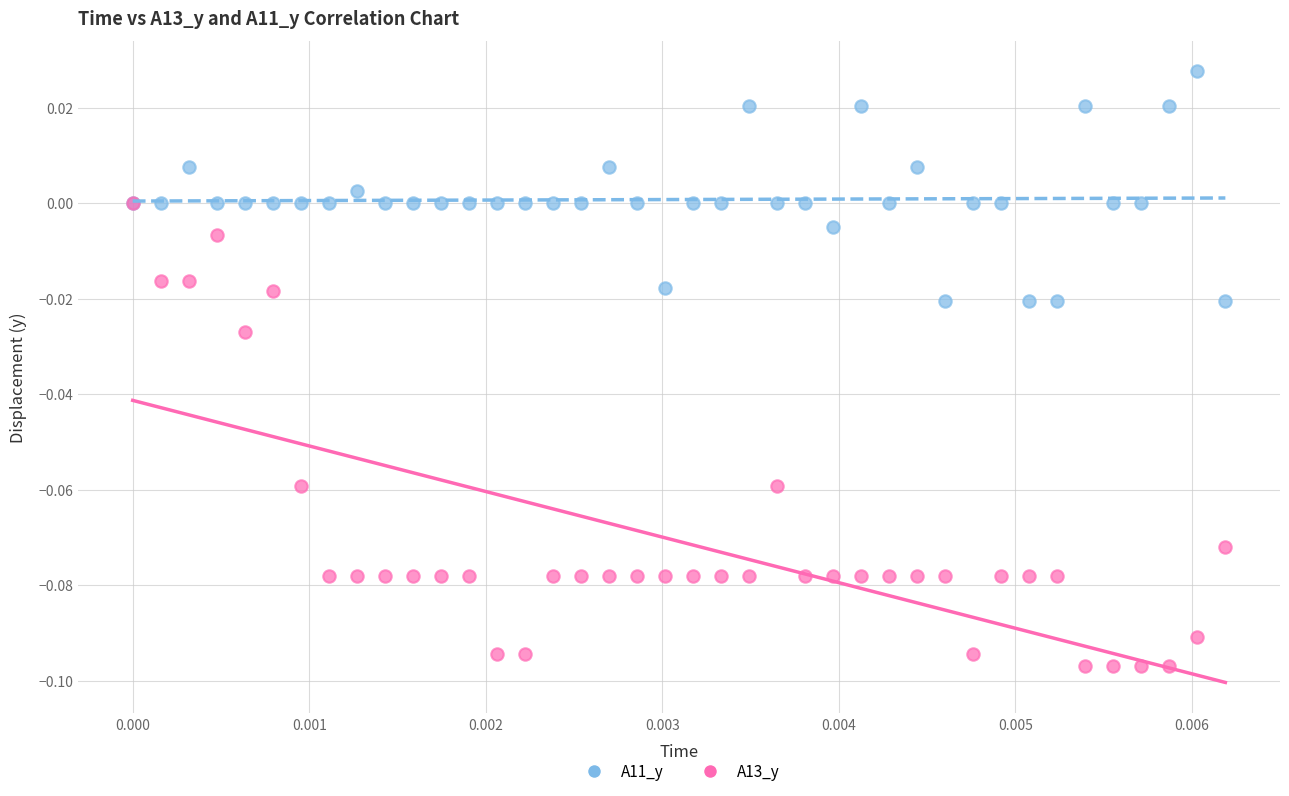

Which series has the widest spread of Y values?

A13_y